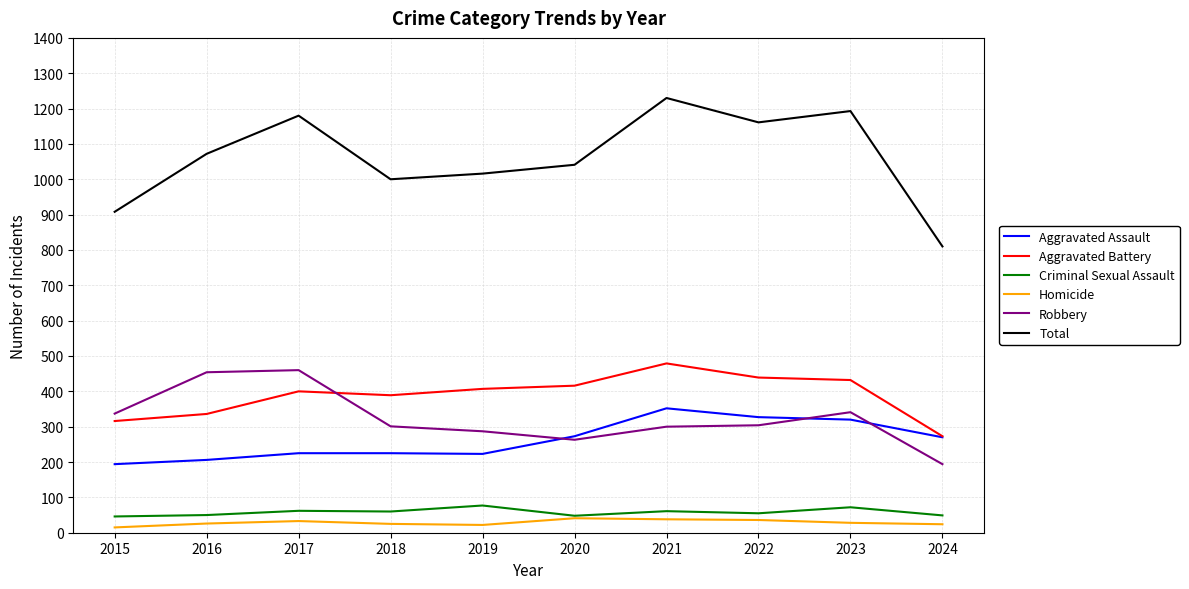

Which series changed the most between 2015 and 2022?

Total